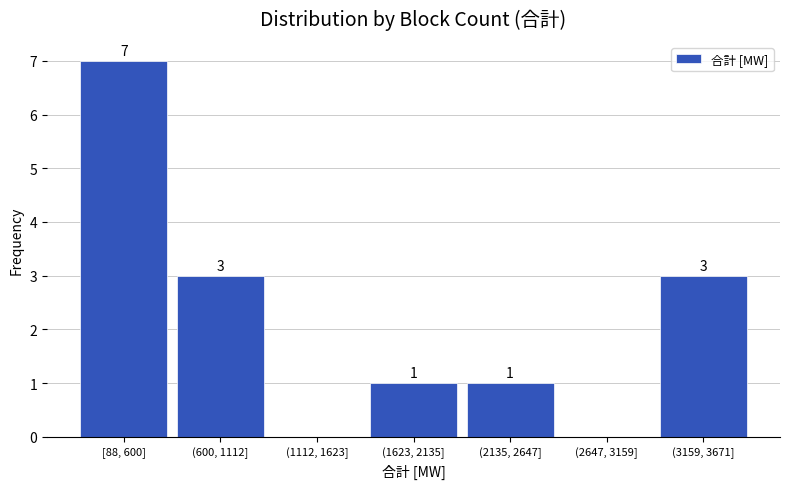

Reading left to right, what are all the values shown in this chart?

[88, 600]=7	(600, 1112]=3	(1112, 1623]=0	(1623, 2135]=1	(2135, 2647]=1	(2647, 3159]=0	(3159, 3671]=3